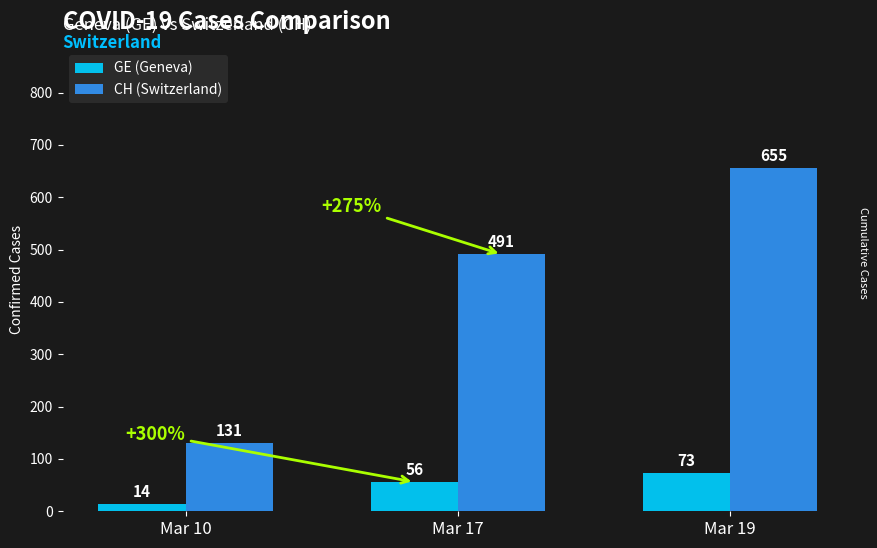

Is it true that GE (Geneva) equals 73 at Mar 19?

True